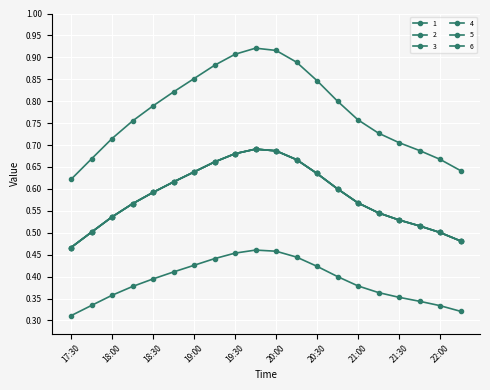

At which category does 4 reach its first local peak?

19:45